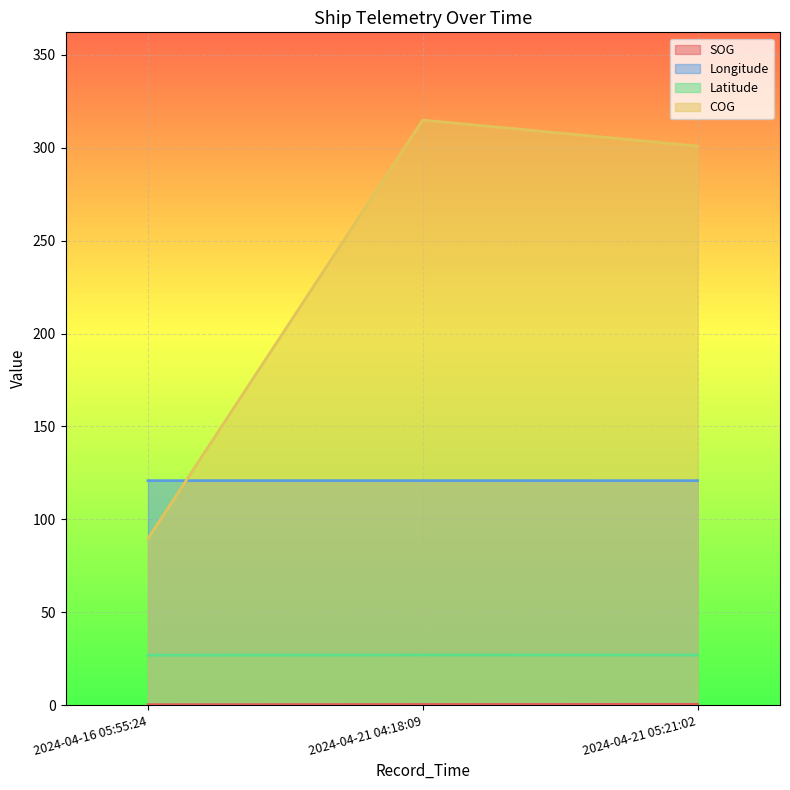

Reading right to left, extract all data points from this chart.

SOG: 0.4	0.3	0.2
Longitude: 120.8	120.8	120.8
Latitude: 26.9	26.9	26.8
COG: 300.9	314.9	89.6